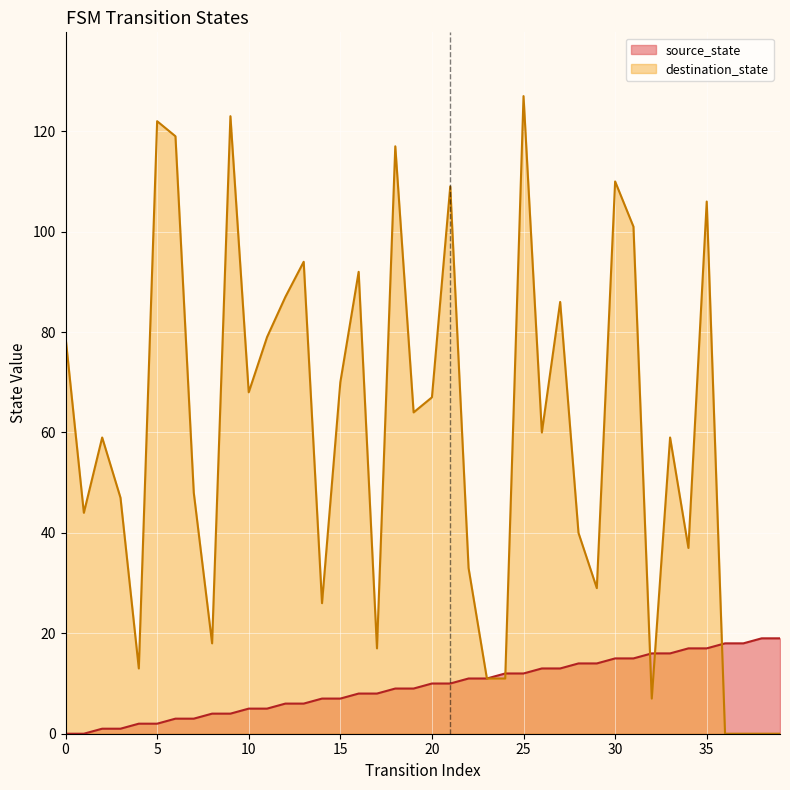

What is the value of the destination_state point at the 11th from the left?

68